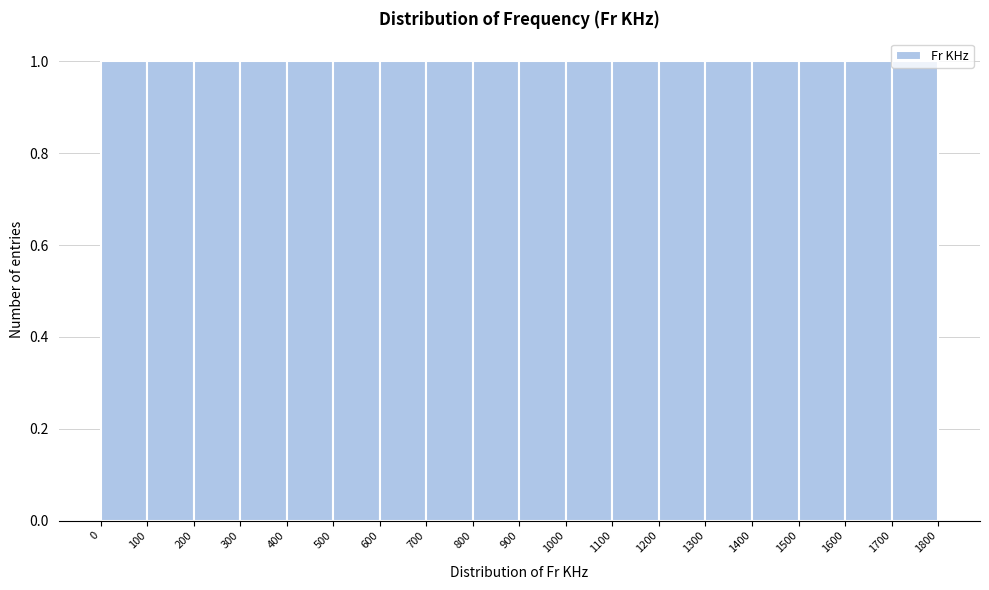

Reading left to right, list every bar in this chart as the range it spans on the x-axis followed by its height. The values are not printed on the chart, so give them approximately, as read against the axis.

0 to 100: 1
100 to 200: 1
200 to 300: 1
300 to 400: 1
400 to 500: 1
500 to 600: 1
600 to 700: 1
700 to 800: 1
800 to 900: 1
900 to 1000: 1
1000 to 1100: 1
1100 to 1200: 1
1200 to 1300: 1
1300 to 1400: 1
1400 to 1500: 1
1500 to 1600: 1
1600 to 1700: 1
1700 to 1800: 1